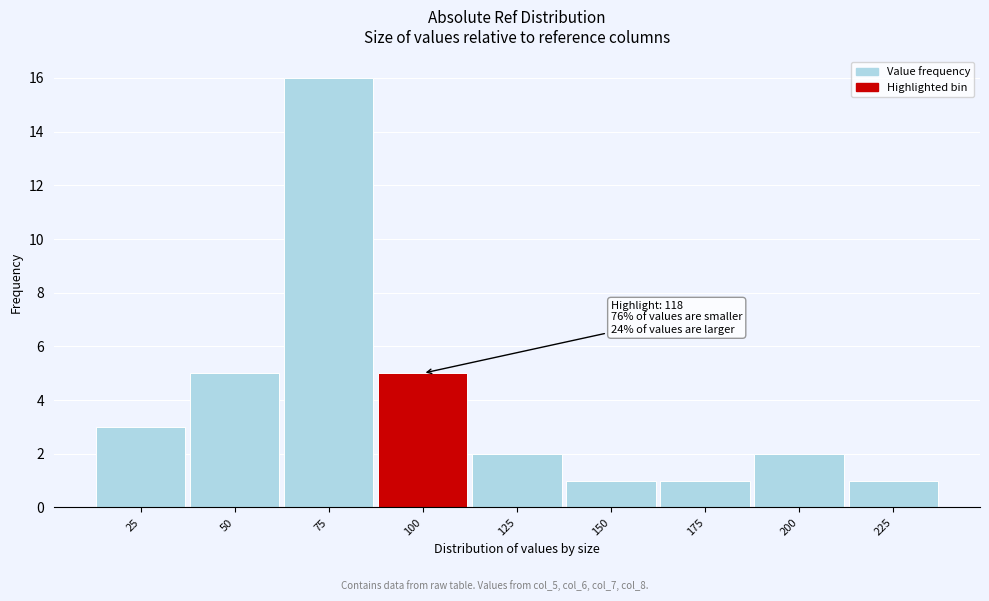

Reading left to right, list all the values displayed in this chart.

3	5	16	5	2	1	1	2	1